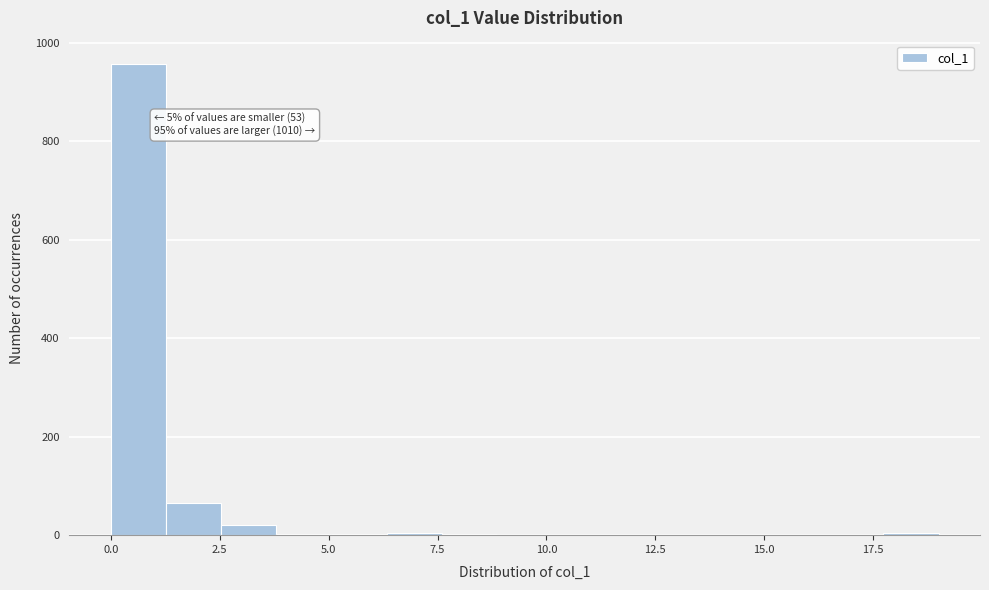

Read against the x-axis, roughly where is the centre of the tallest bar?

0.5